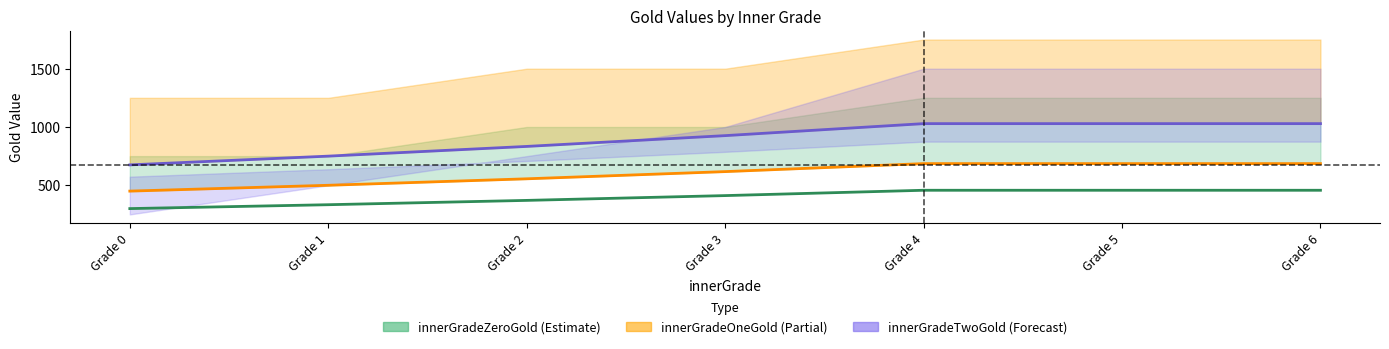

Reading left to right, what are all the values shown in this chart?

innerGradeZeroGold: 300.0	333.3	370.4	411.5	457.2	457.2	457.2
innerGradeOneGold: 450.0	500.0	555.6	617.3	685.9	685.9	685.9
innerGradeTwoGold: 675.0	750.0	833.3	925.9	1028.8	1028.8	1028.8